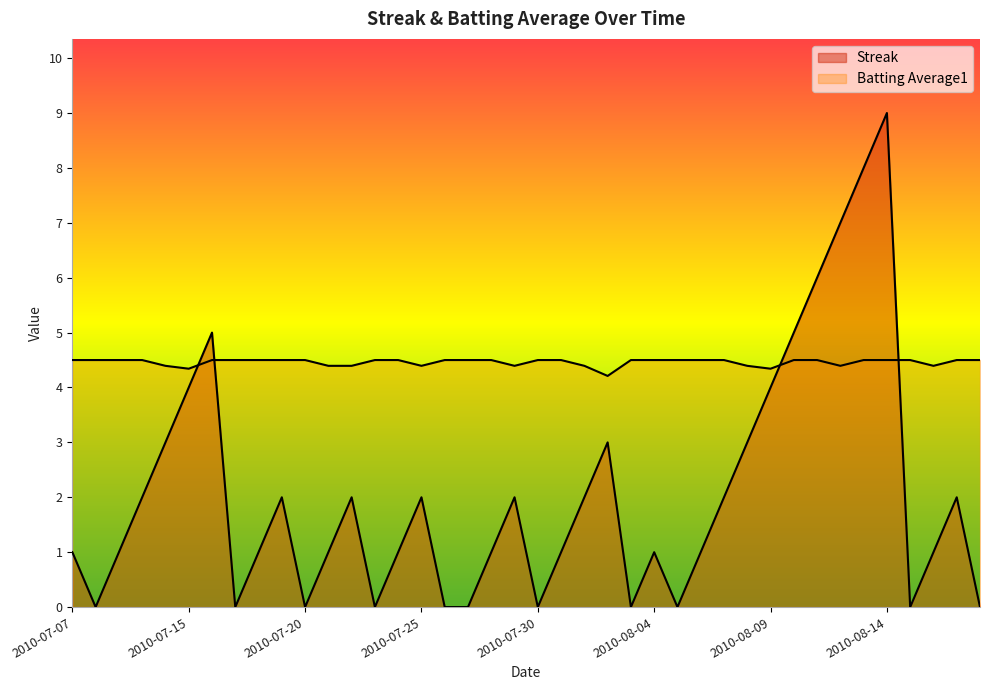

Which series ends up on top after the final intersection of Batting Average1 and Streak?

Batting Average1